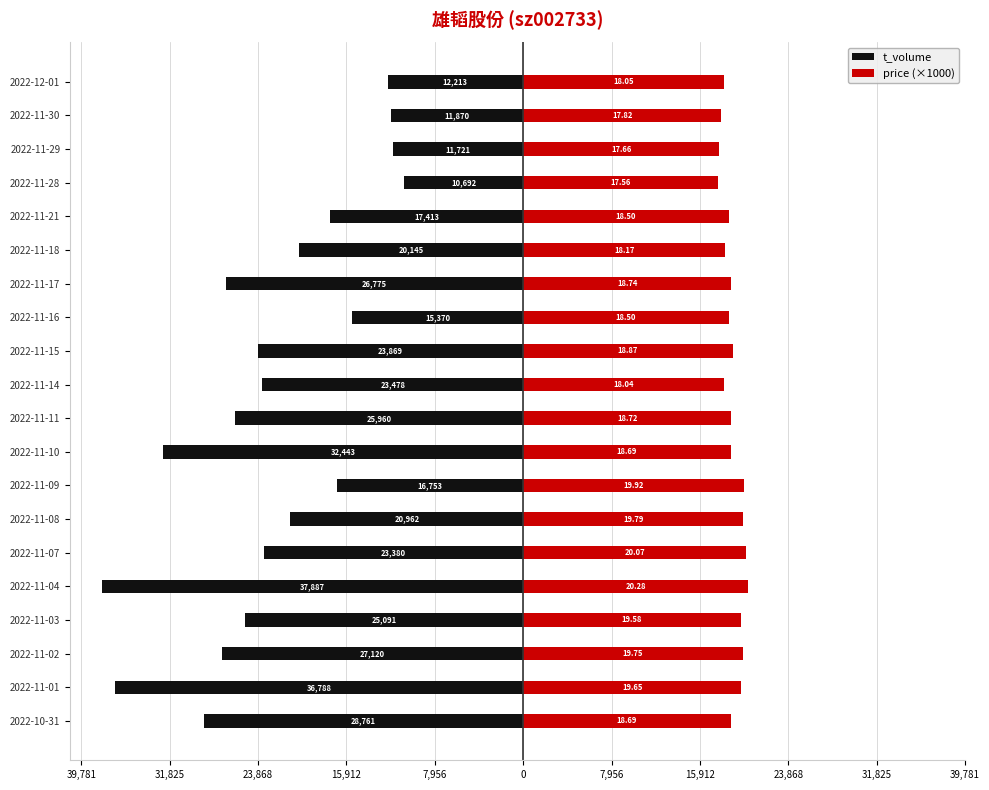

What is the difference between the price (×1000) values at 2022-11-15 and 2022-12-01?

820